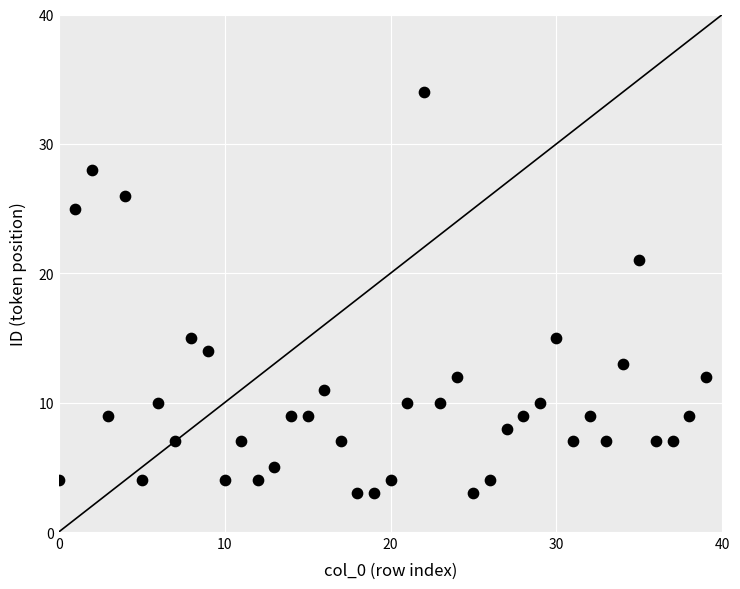

How many data points are displayed?

40